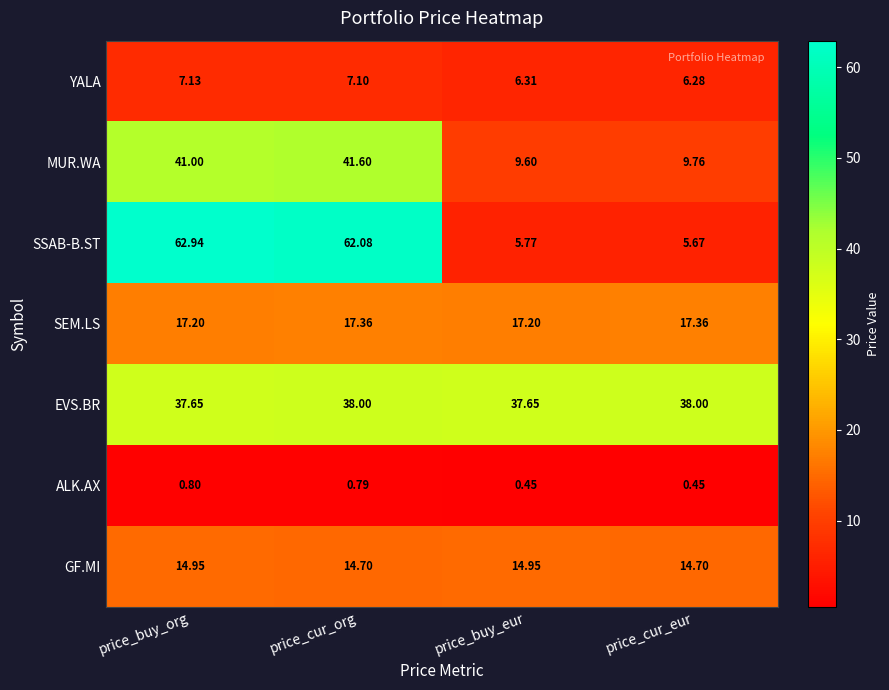

Where is SSAB-B.ST nearest to the value 34?

price_cur_org